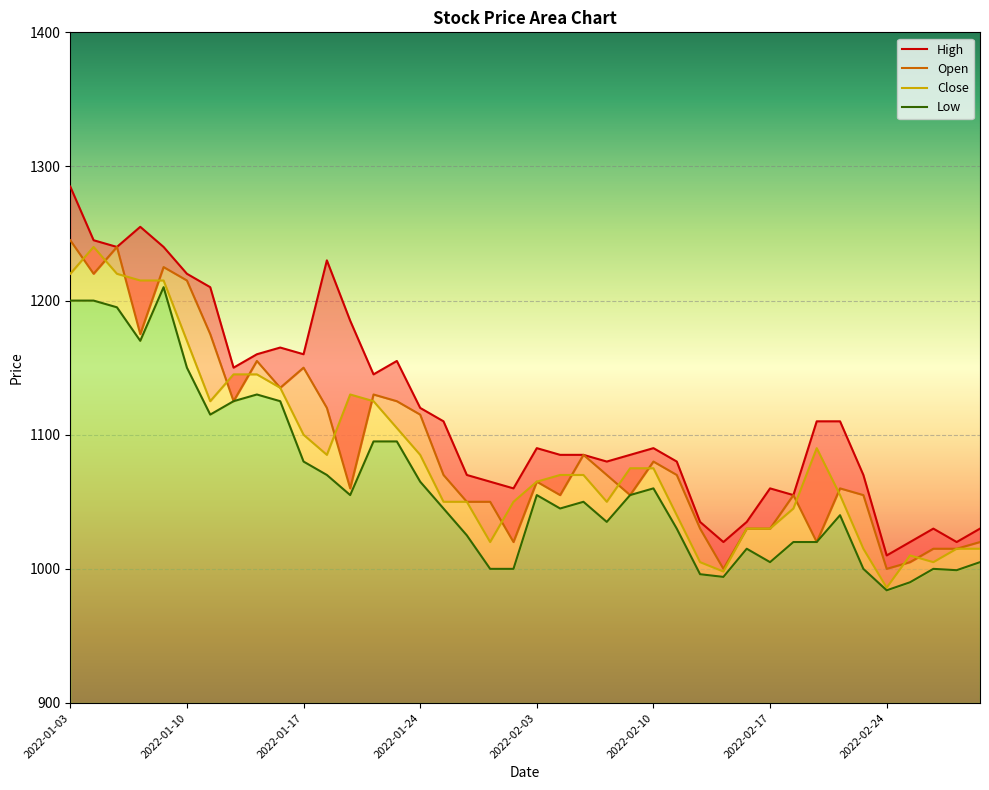

At how many categories does at least one series exceed 1081?

24